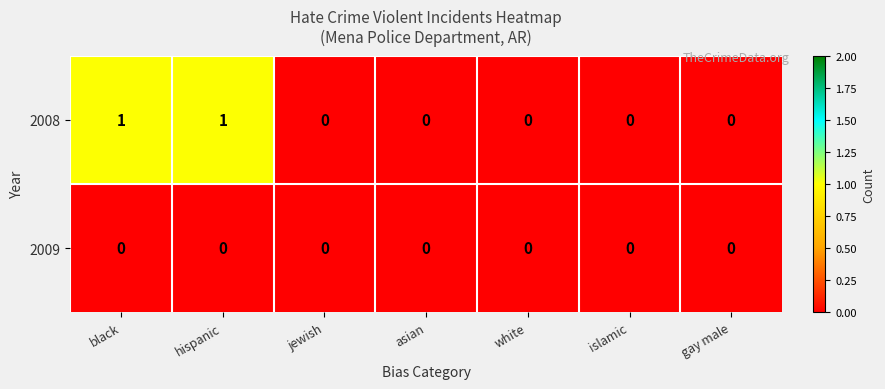

Count the 2008 values in the range 0 to 1.

7